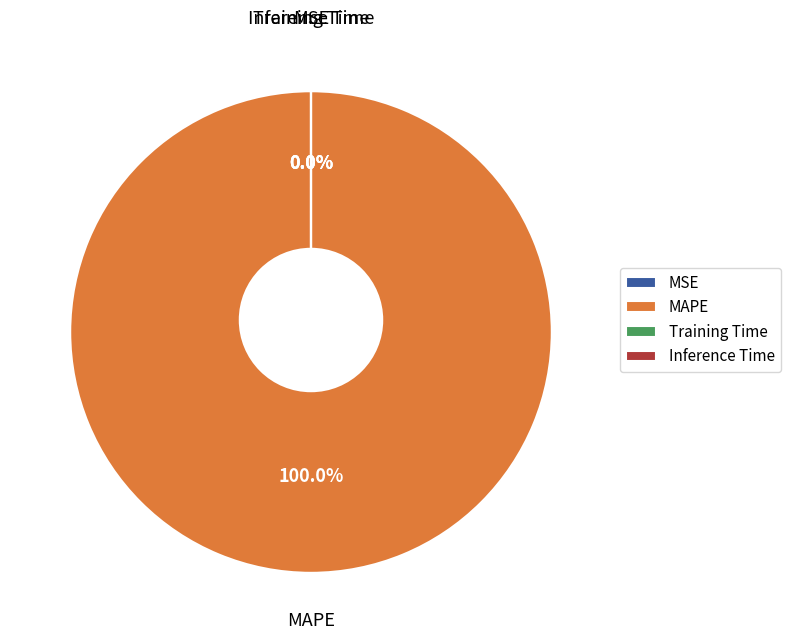

What percentage is NOT represented by Inference Time?

100.0%